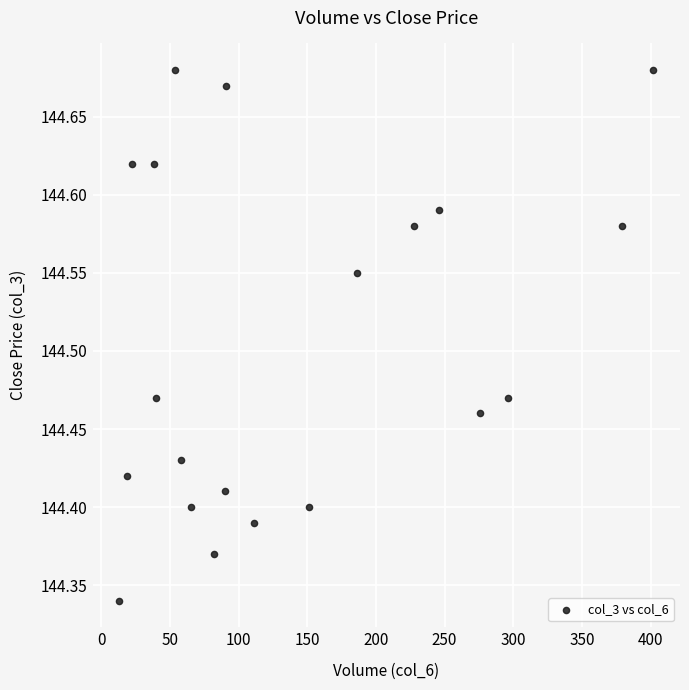

What is the range of X values (max minus min)?

389.0